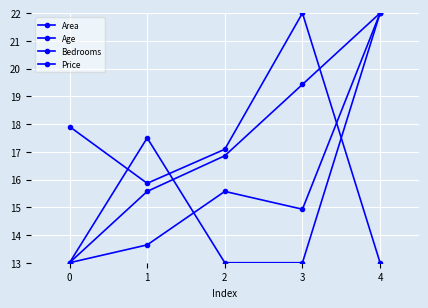

Is this an area chart (filled region under the line)?

No